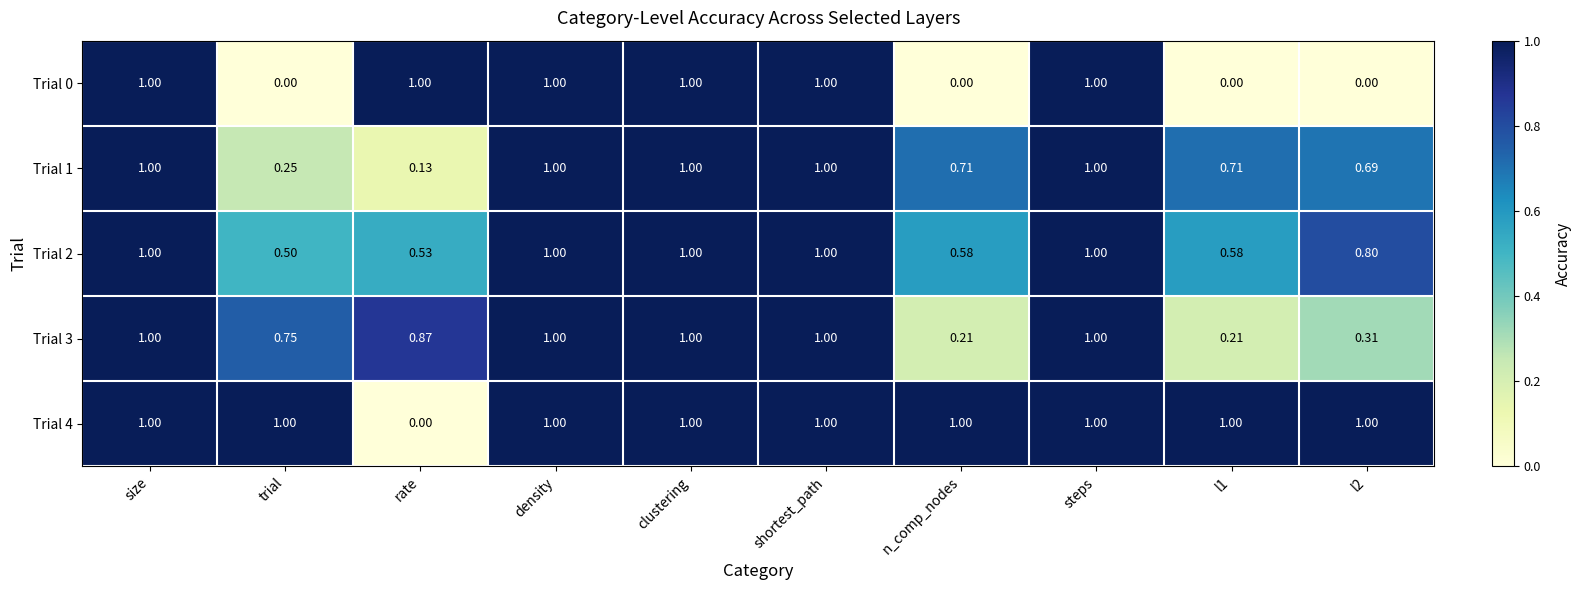

Reading left to right, what are all the values shown in this chart?

Trial 0: size=1.0	trial=0.0	rate=1.0	density=1.0	clustering=1.0	shortest_path=1.0	n_comp_nodes=0.0	steps=1.0	l1=0.0	l2=0.0
Trial 1: size=1.0	trial=0.2	rate=0.1	density=1.0	clustering=1.0	shortest_path=1.0	n_comp_nodes=0.7	steps=1.0	l1=0.7	l2=0.7
Trial 2: size=1.0	trial=0.5	rate=0.5	density=1.0	clustering=1.0	shortest_path=1.0	n_comp_nodes=0.6	steps=1.0	l1=0.6	l2=0.8
Trial 3: size=1.0	trial=0.8	rate=0.9	density=1.0	clustering=1.0	shortest_path=1.0	n_comp_nodes=0.2	steps=1.0	l1=0.2	l2=0.3
Trial 4: size=1.0	trial=1.0	rate=0.0	density=1.0	clustering=1.0	shortest_path=1.0	n_comp_nodes=1.0	steps=1.0	l1=1.0	l2=1.0